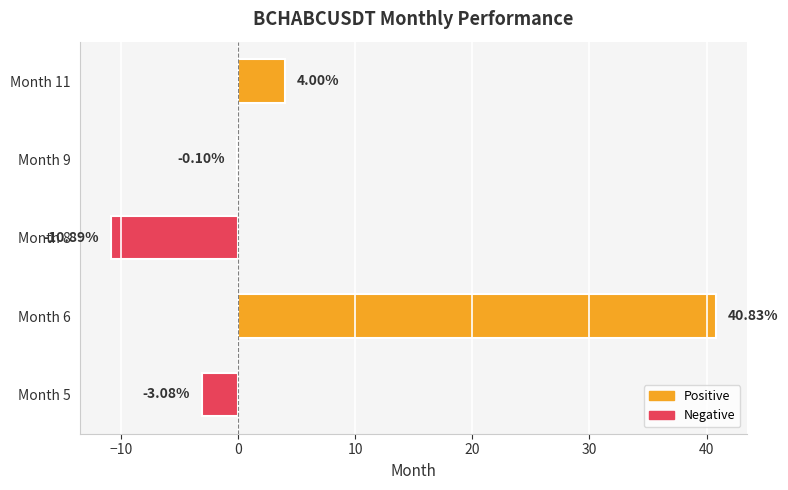

Between Month 11 and Month 6, which is larger?

Month 6